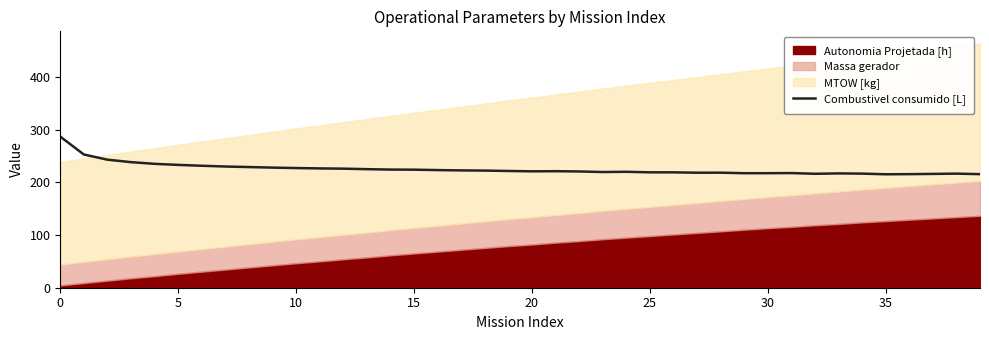

The Combustivel consumido [L] series shows 97.3 at 15. True or false?

False